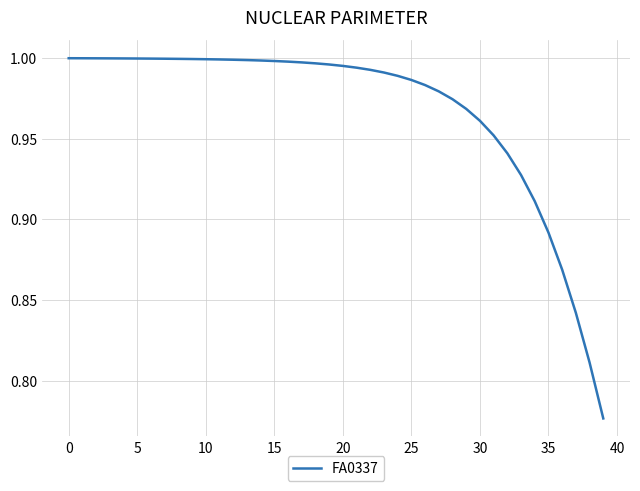

What is the average value?

1.0